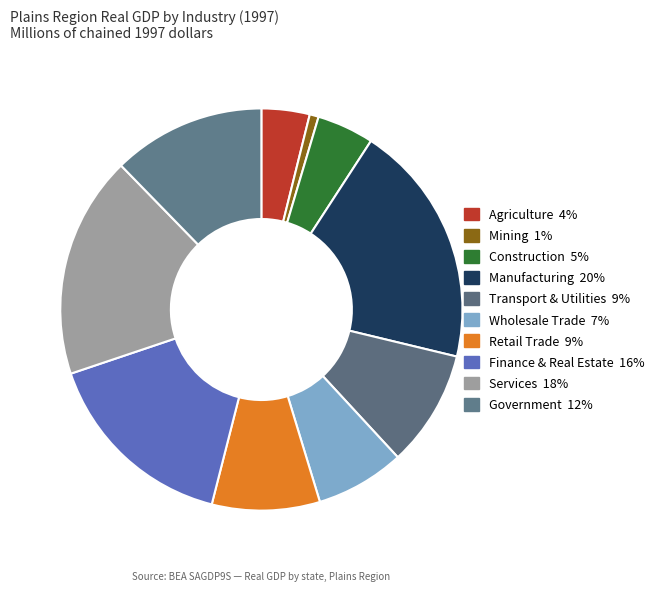

Which slice is the smallest?

Mining